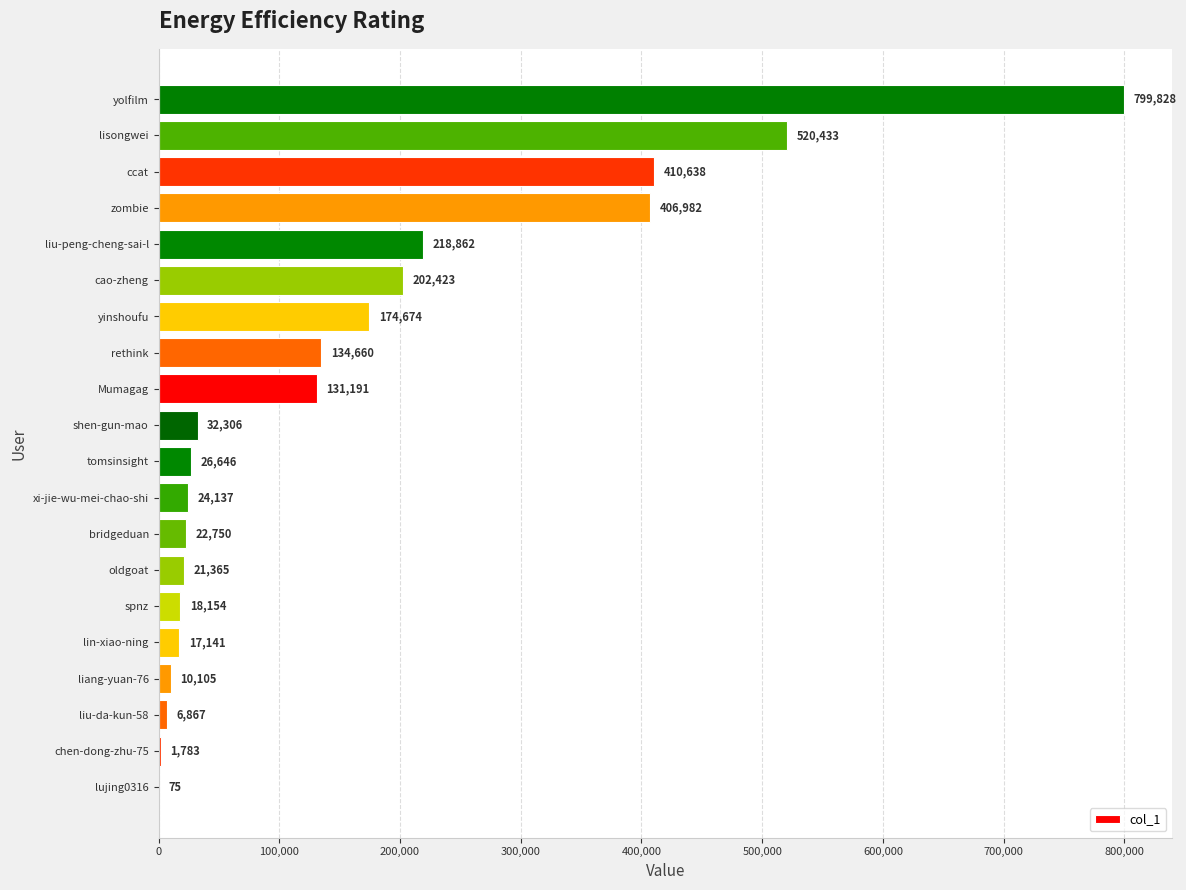

Which label corresponds to the largest value in the chart?

yolfilm